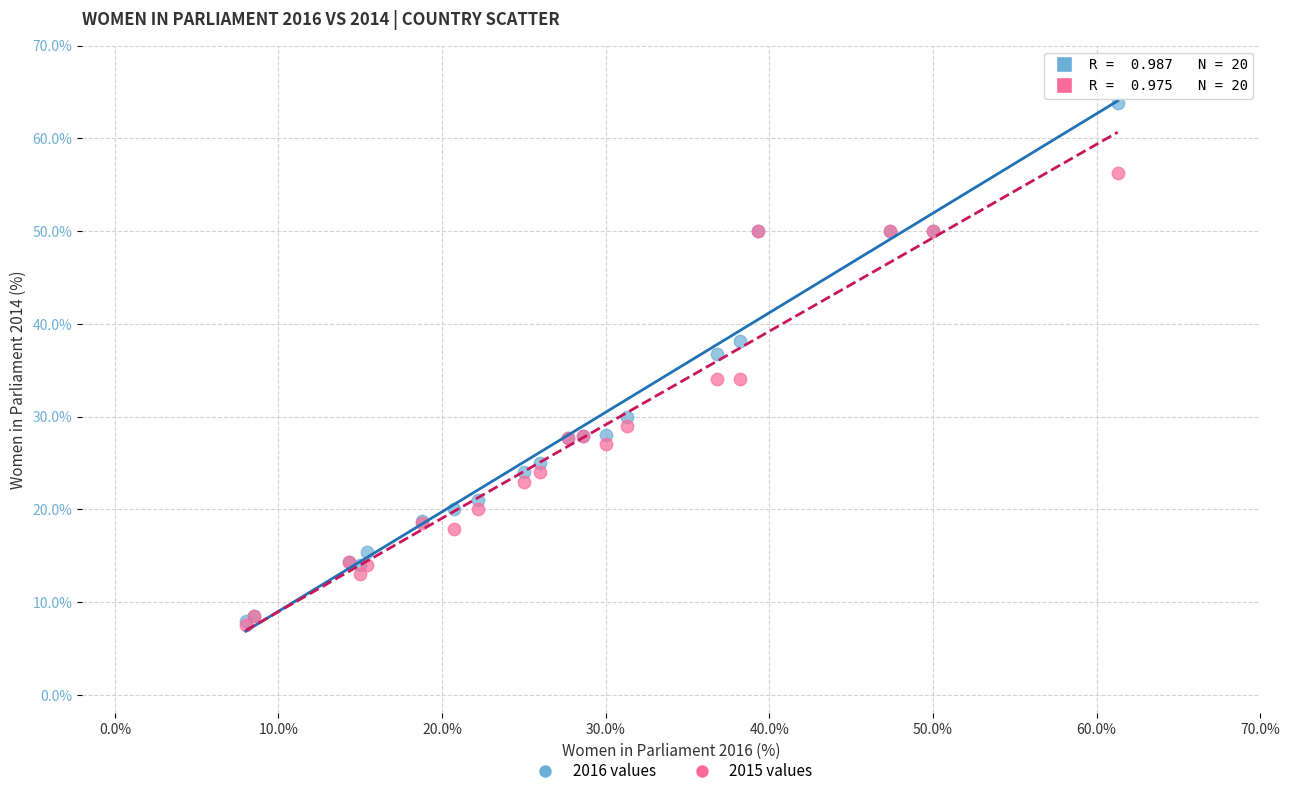

What are all the series names shown in the legend?

2016 values, 2015 values